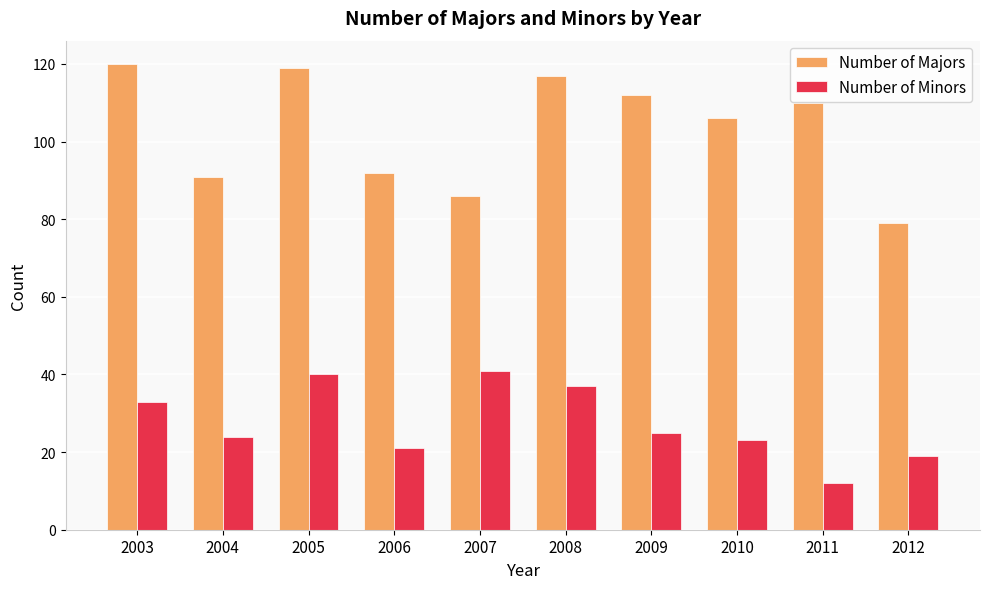

What is the approximate value of Number of Minors at 2010, to the nearest 5?

25